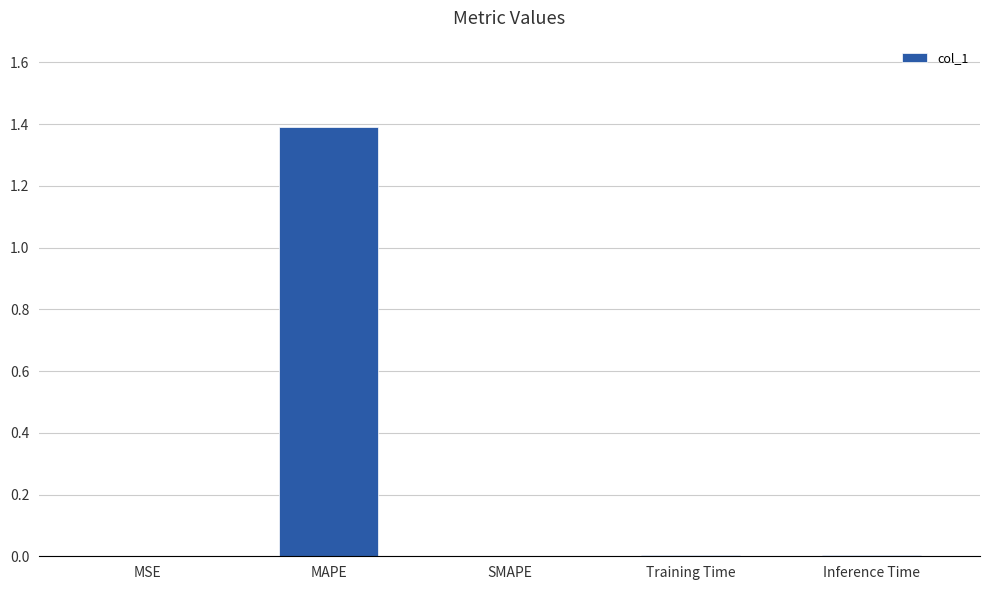

The value at Inference Time is 0.0. True or false?

True